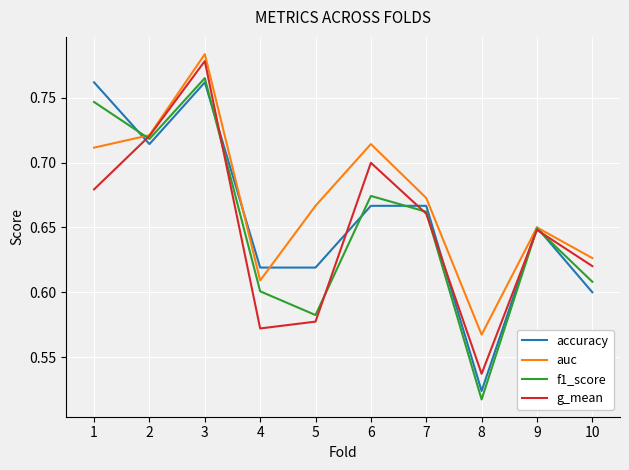

How many lines are shown in the chart?

4